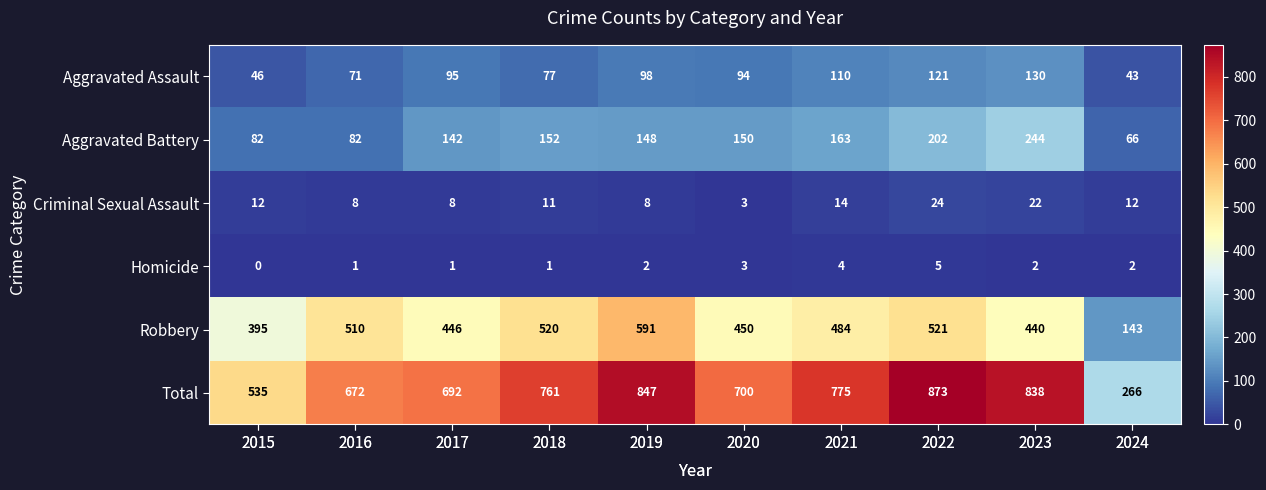

What is the difference between the second highest and second lowest values in the Aggravated Assault series?

75